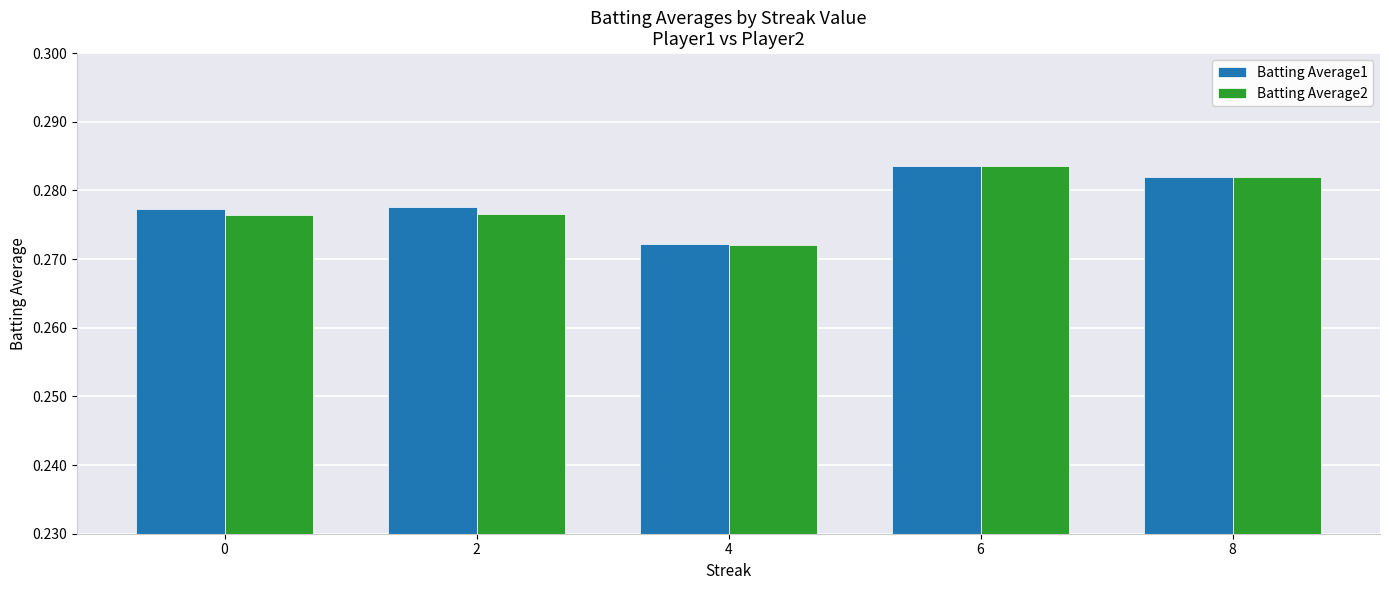

Where is Batting Average2 nearest to the value 0?

4